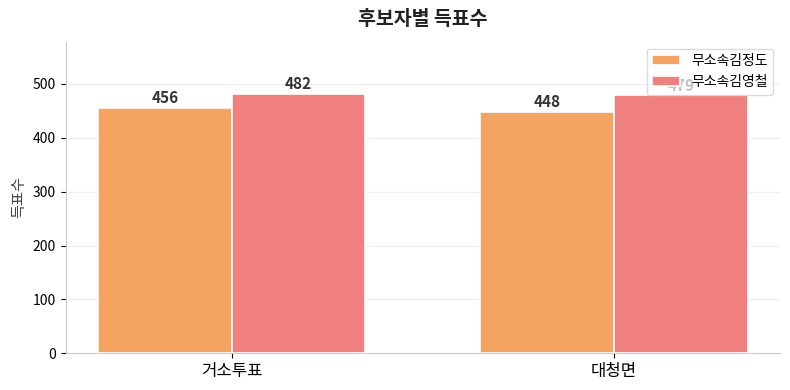

Reading left to right, extract all data points from this chart.

무소속김정도: 거소투표=456	대청면=448
무소속김영철: 거소투표=482	대청면=479